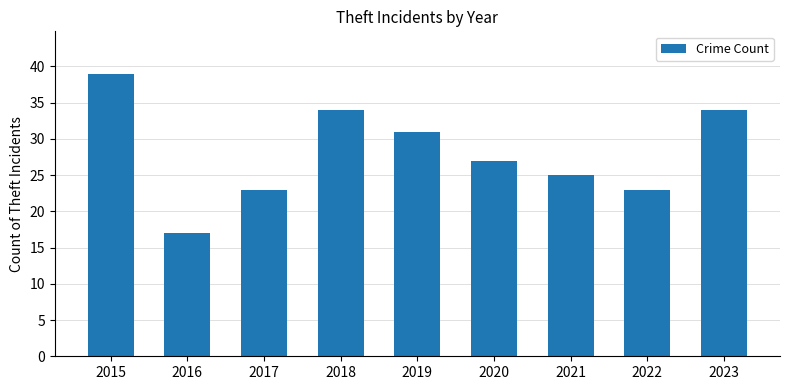

How many distinct data groups are displayed?

1